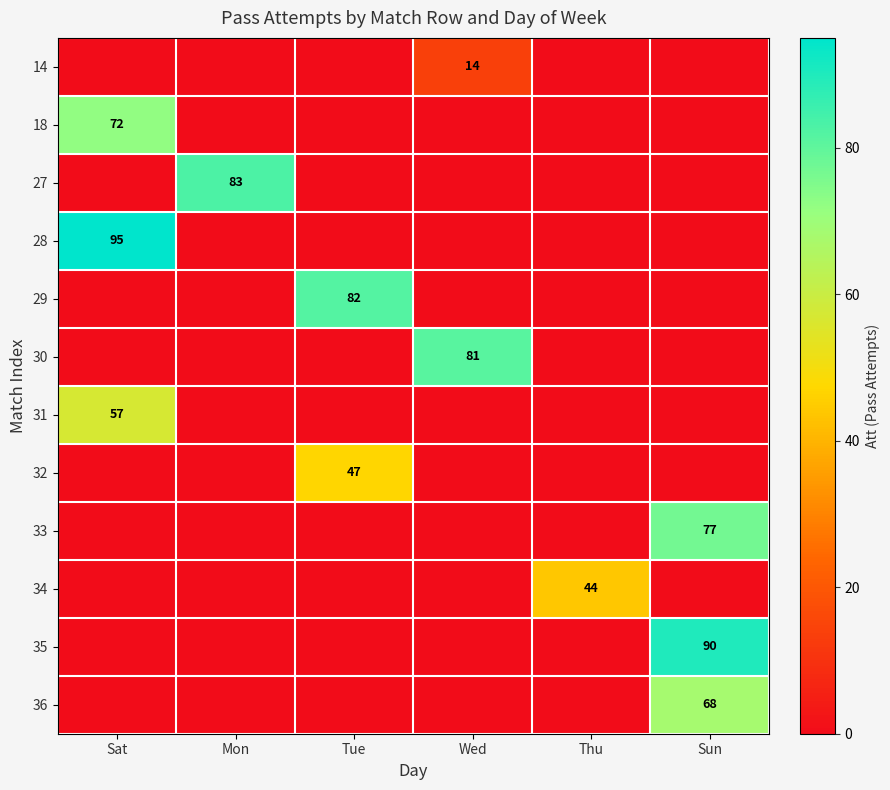

How many data points in 28 are above 0?

1